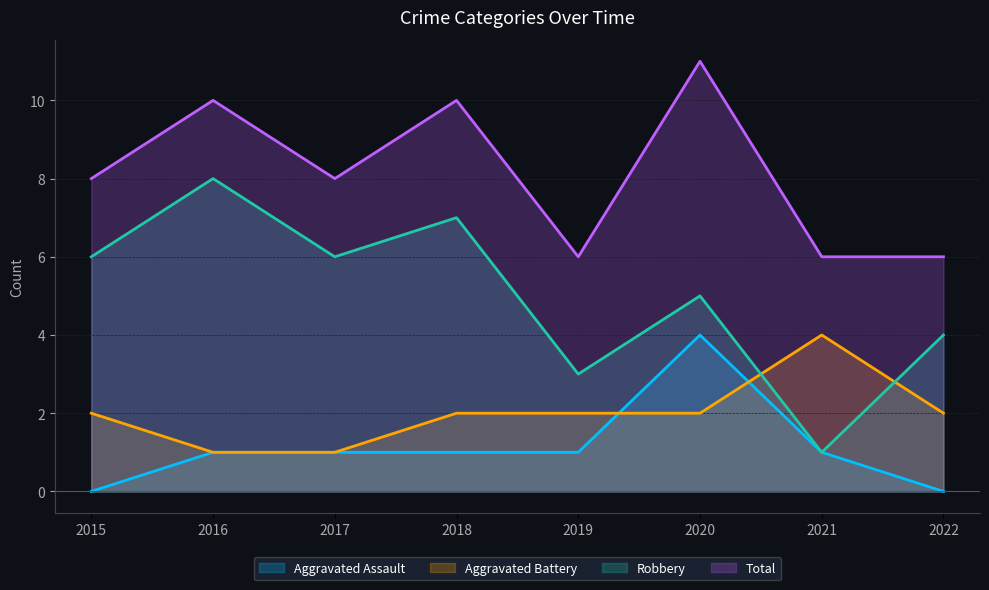

Which has a higher value, 2020 or 2015?

2020